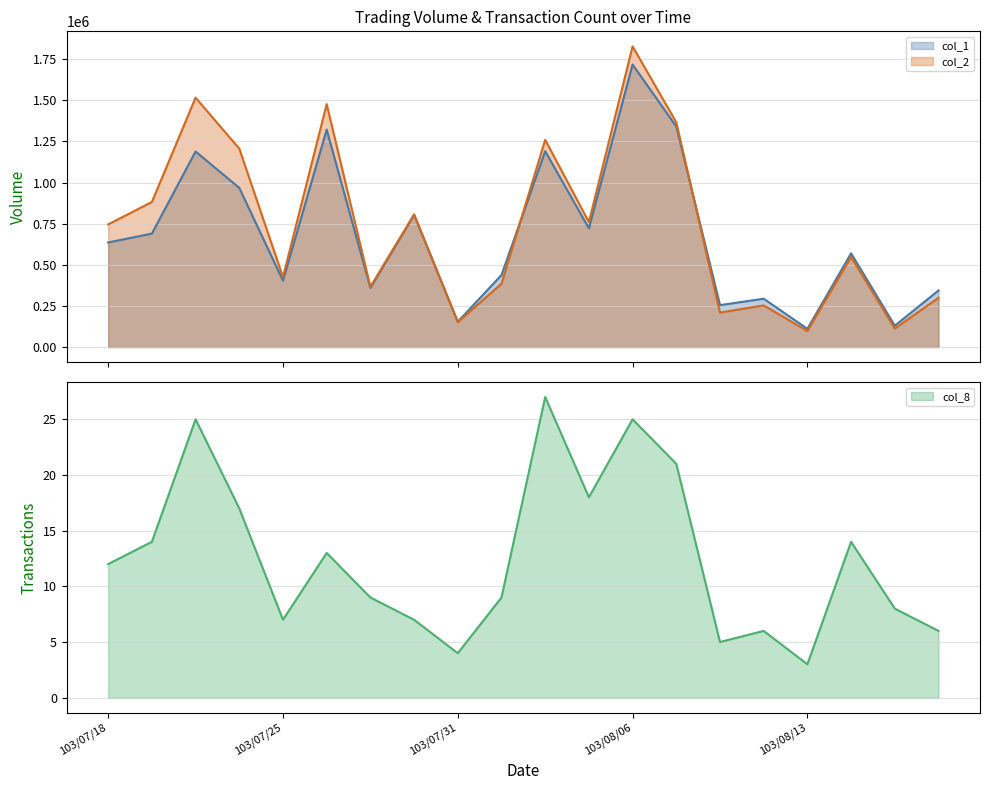

What is the value of the col_2 point at the 12th from the left?

759900